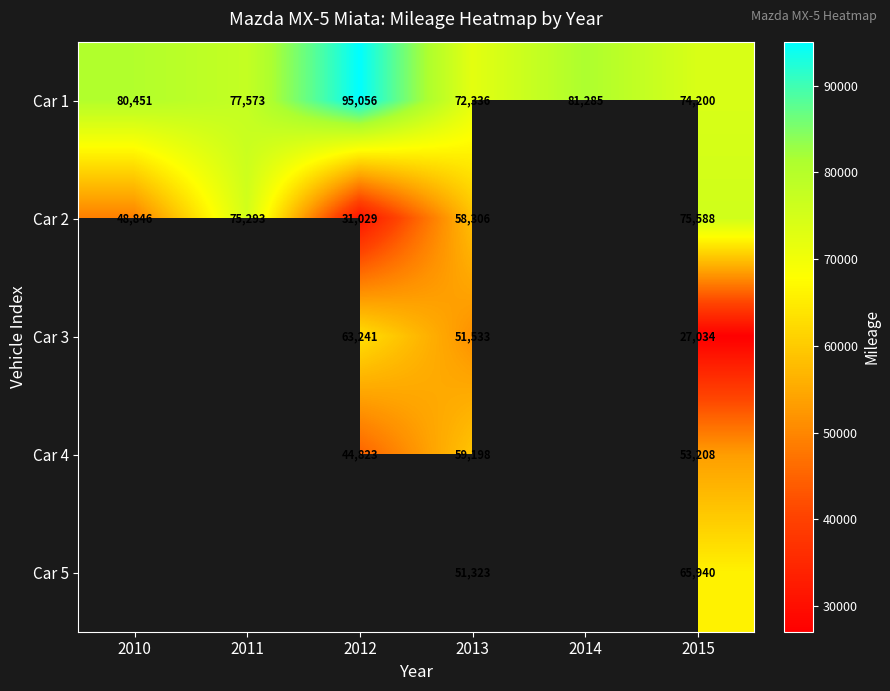

What is the difference between the highest and lowest values at 2015?

48554